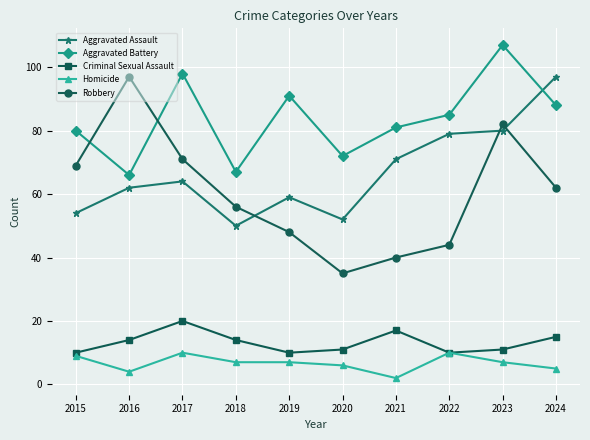

What is the minimum value shown in the chart?

2